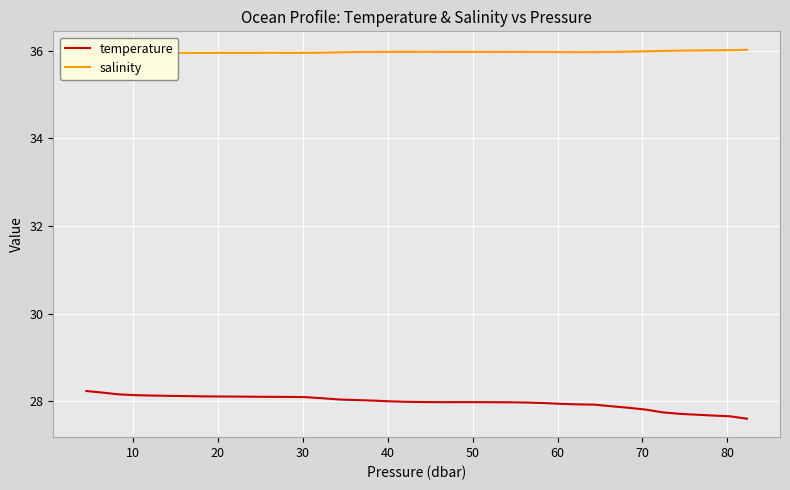

True or false: temperature and salinity cross at least once.

False